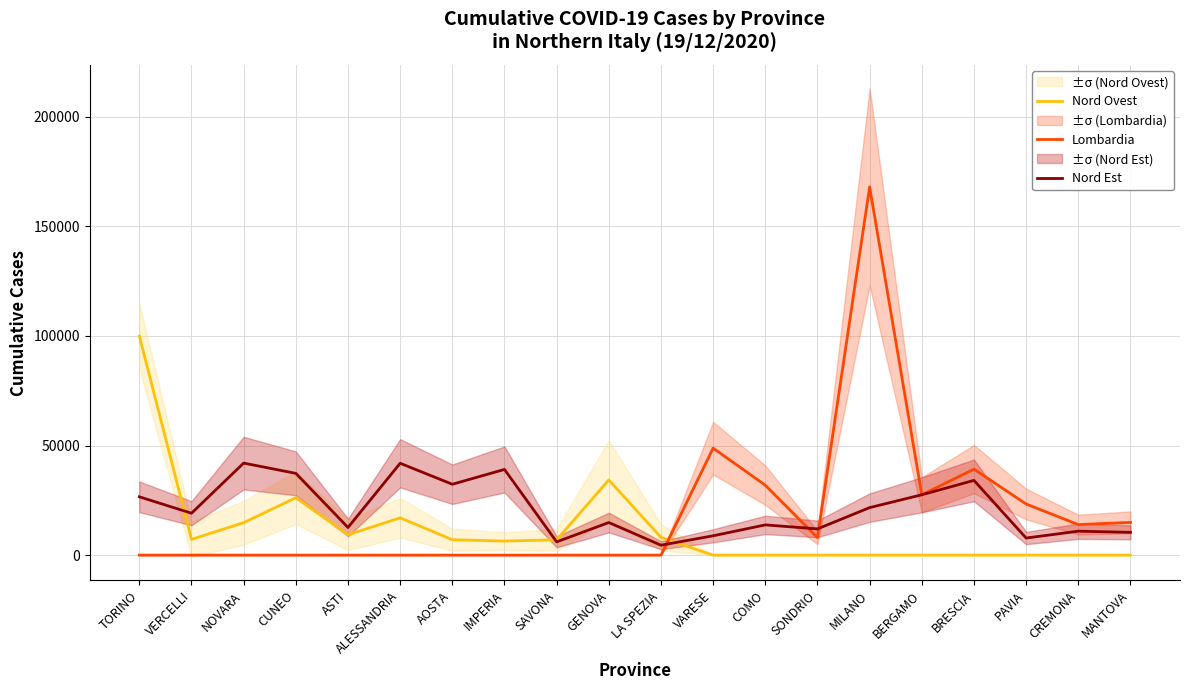

What are all the series names shown in the legend?

Nord Ovest, Lombardia, Nord Est